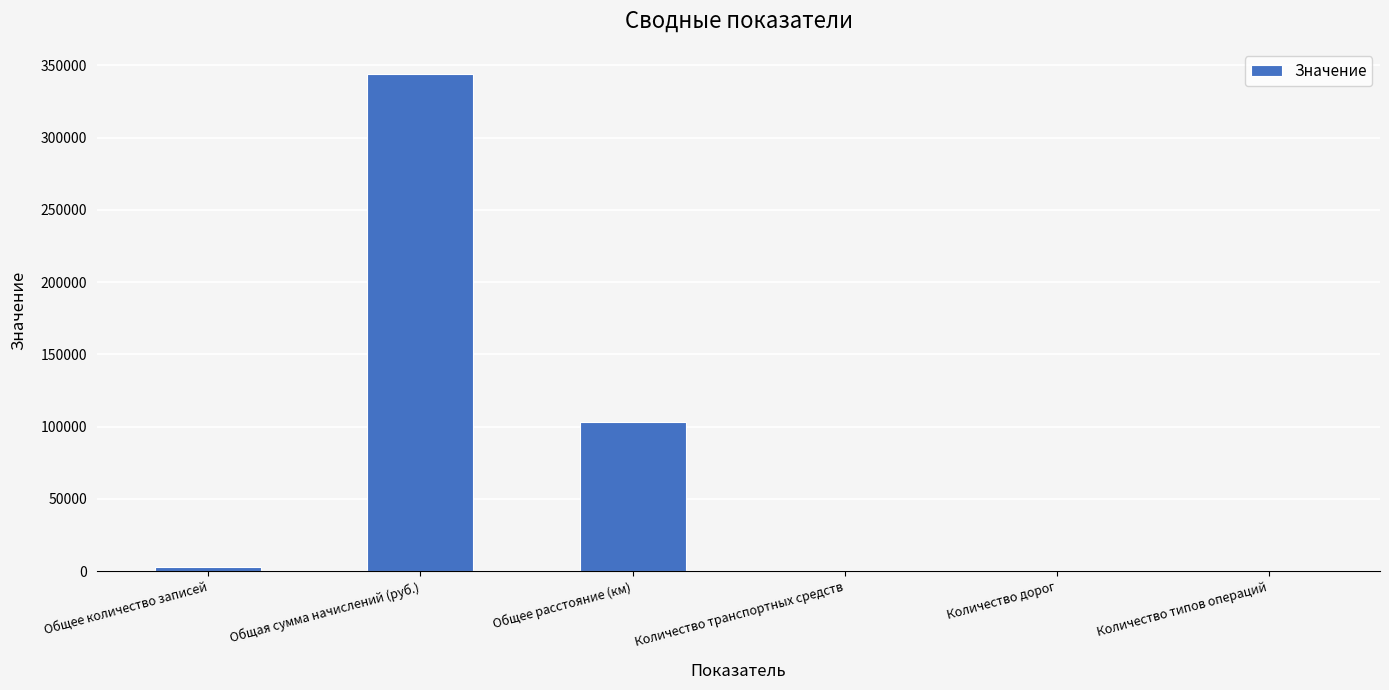

What is the average value?

75084.2